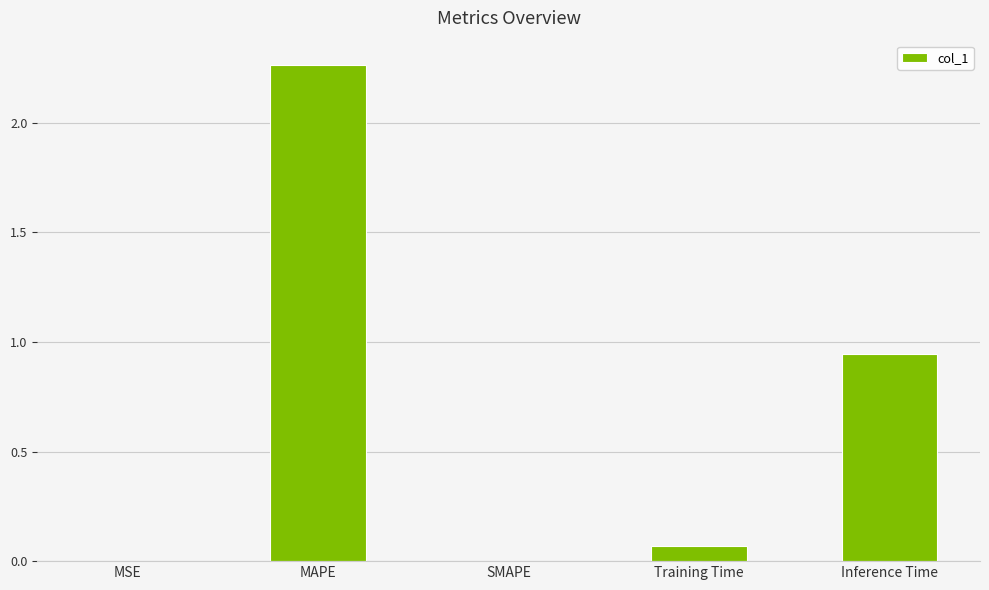

Between MSE and Inference Time, which is larger?

Inference Time